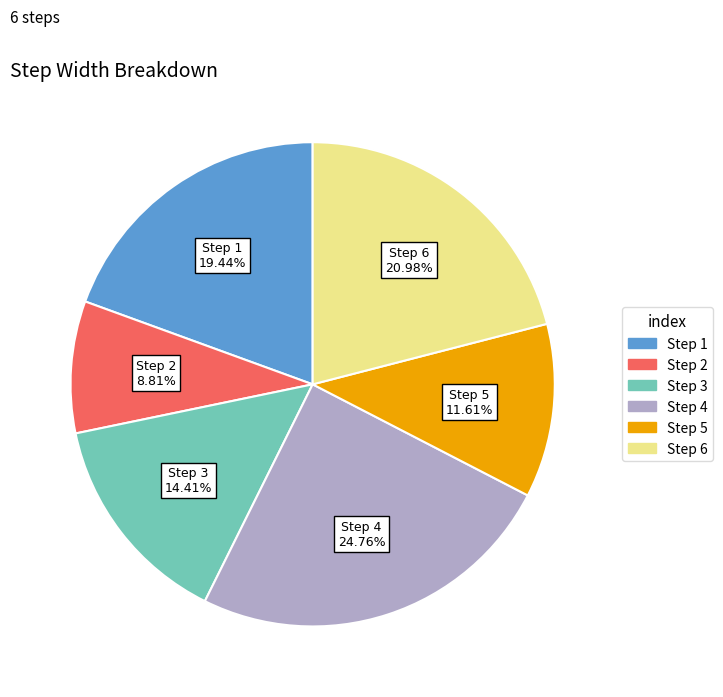

Count the number of slices in the pie.

6